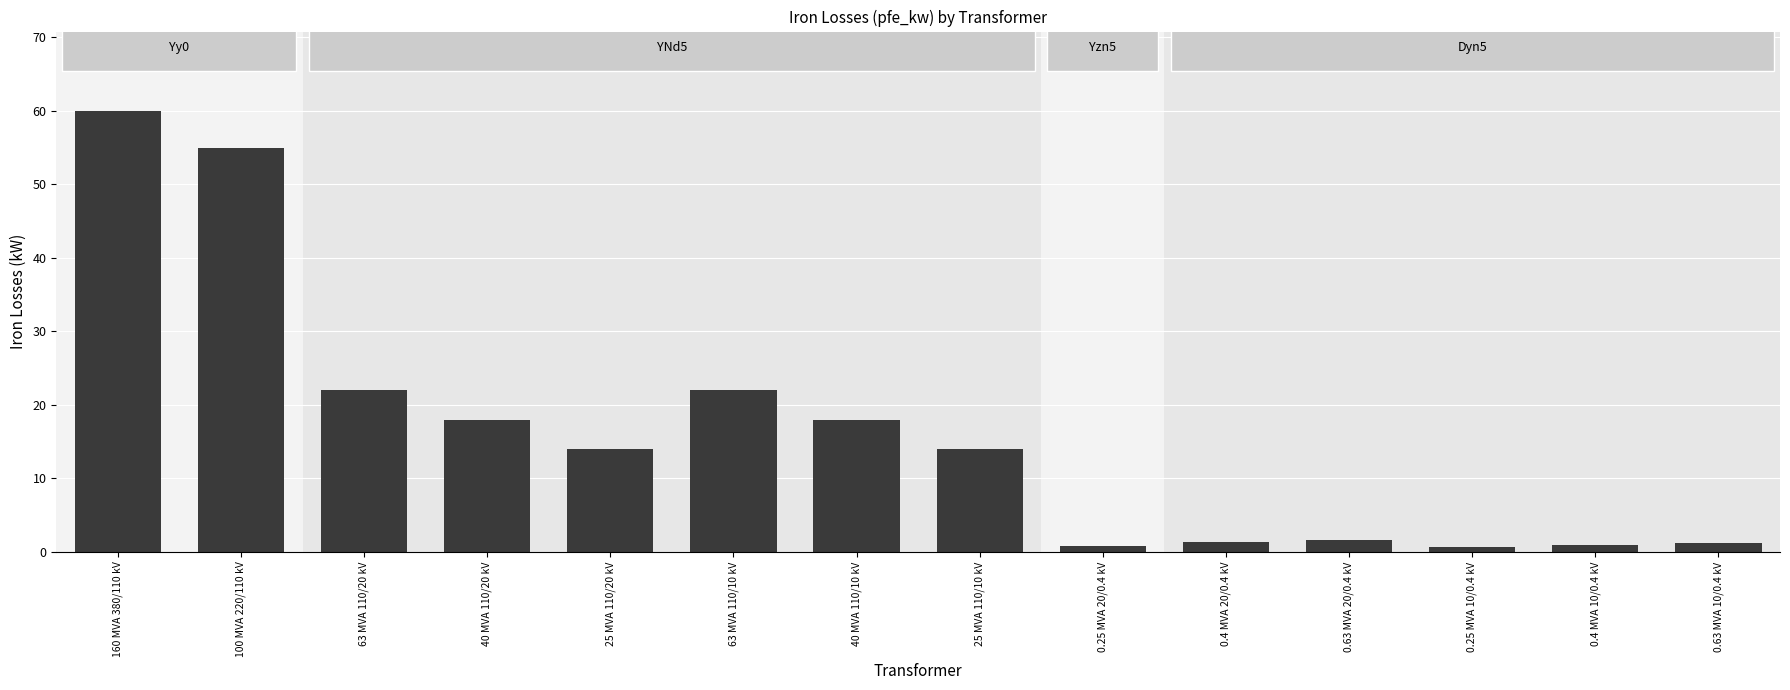

What is the label of the 13th bar from the left?

0.4 MVA 10/0.4 kV